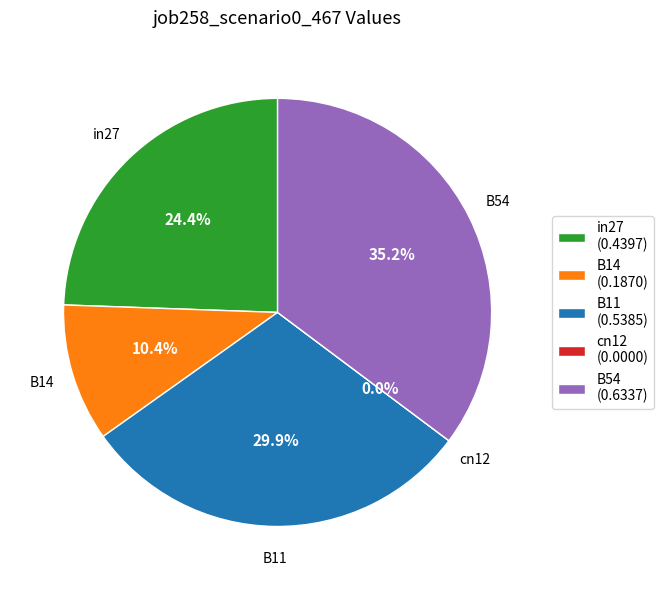

How many slices are in this pie chart?

5